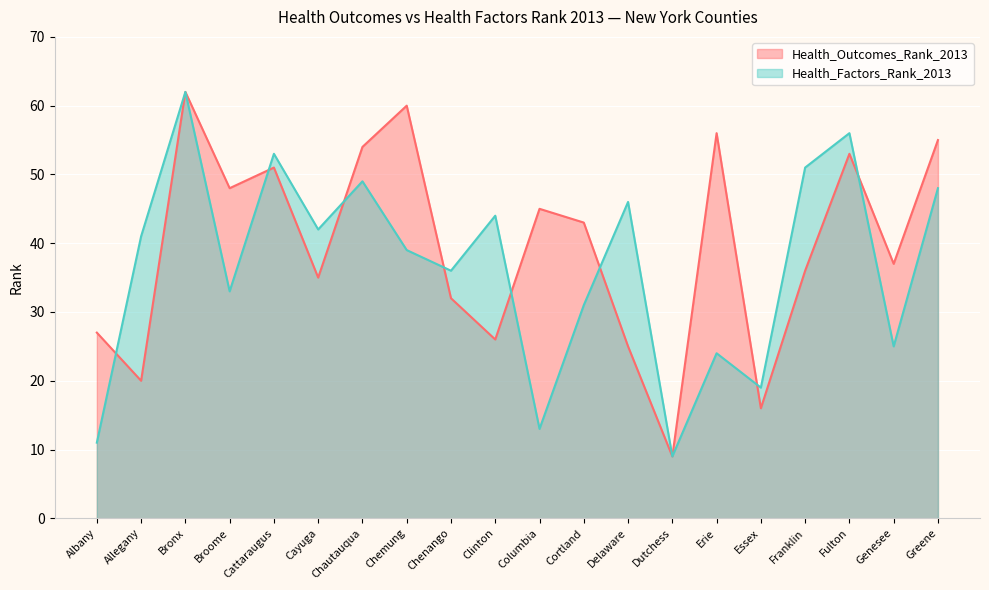

What is the label of the 18th point from the left?

Fulton